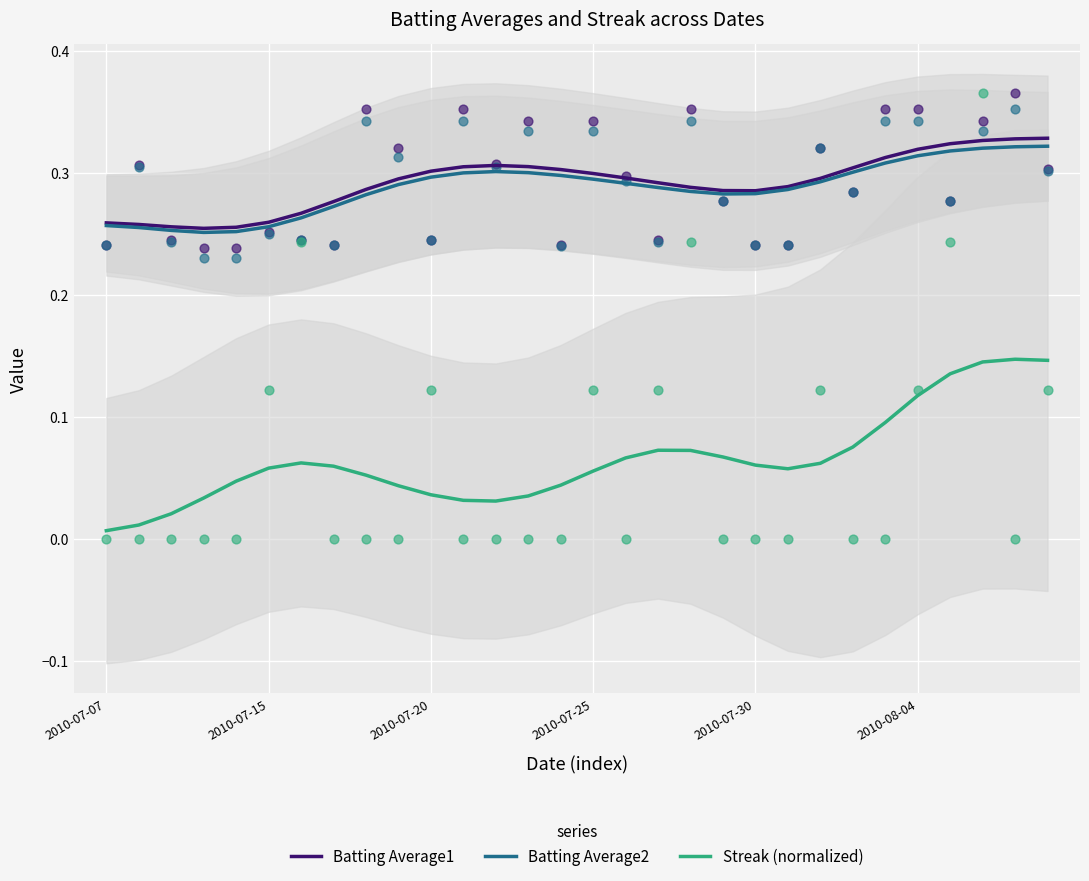

Which series has the largest Y range (max minus min)?

Streak (normalized)